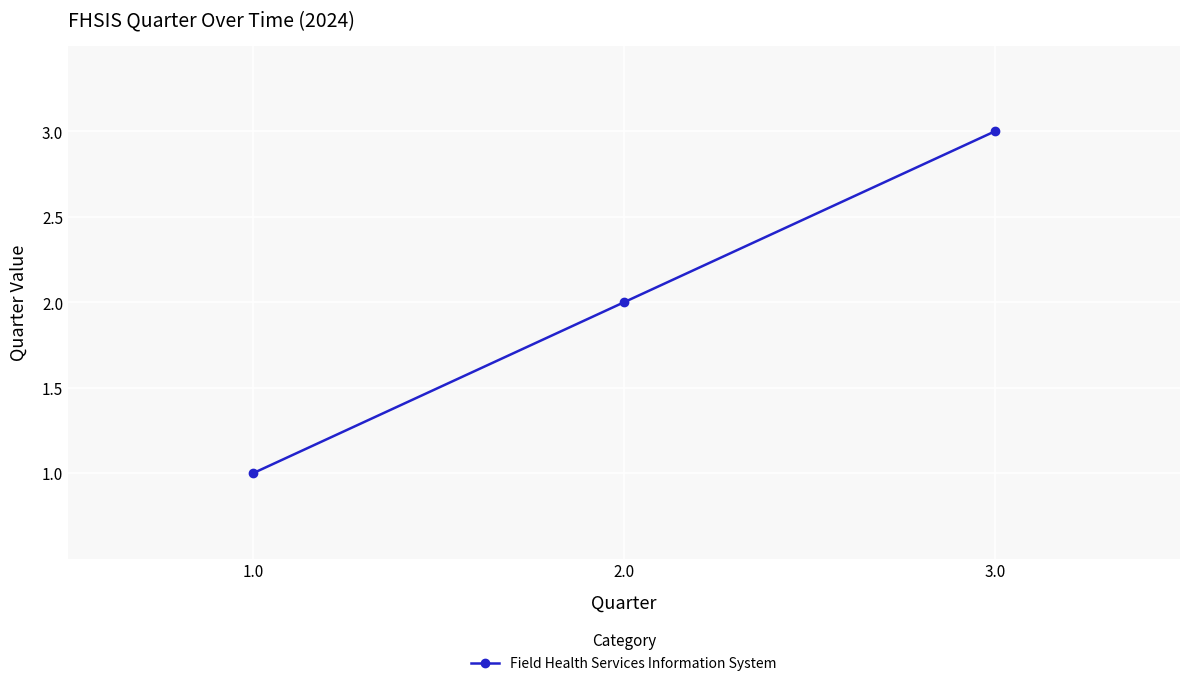

Rank the categories by value from lowest to highest.

1.0, 2.0, 3.0